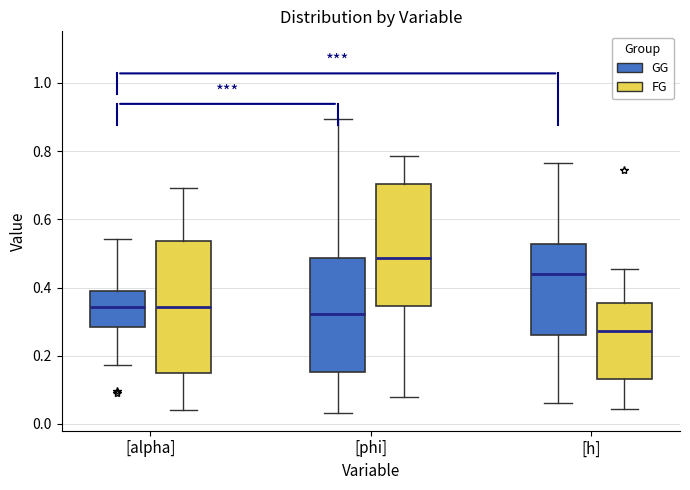

Reading left to right, transcribe this box plot: for each box, give where its median line is, the range the box spans, and where its two whiskers end, as read against the y-axis. The values are not printed on the chart, so give them approximately, as read against the axis.

[alpha] (GG): median 0.34, box 0.28 to 0.40, whiskers 0.18 to 0.54
[alpha] (FG): median 0.34, box 0.14 to 0.54, whiskers 0.04 to 0.70
[phi] (GG): median 0.32, box 0.16 to 0.48, whiskers 0.04 to 0.90
[phi] (FG): median 0.48, box 0.34 to 0.70, whiskers 0.08 to 0.78
[h] (GG): median 0.44, box 0.26 to 0.52, whiskers 0.06 to 0.76
[h] (FG): median 0.28, box 0.14 to 0.36, whiskers 0.04 to 0.46